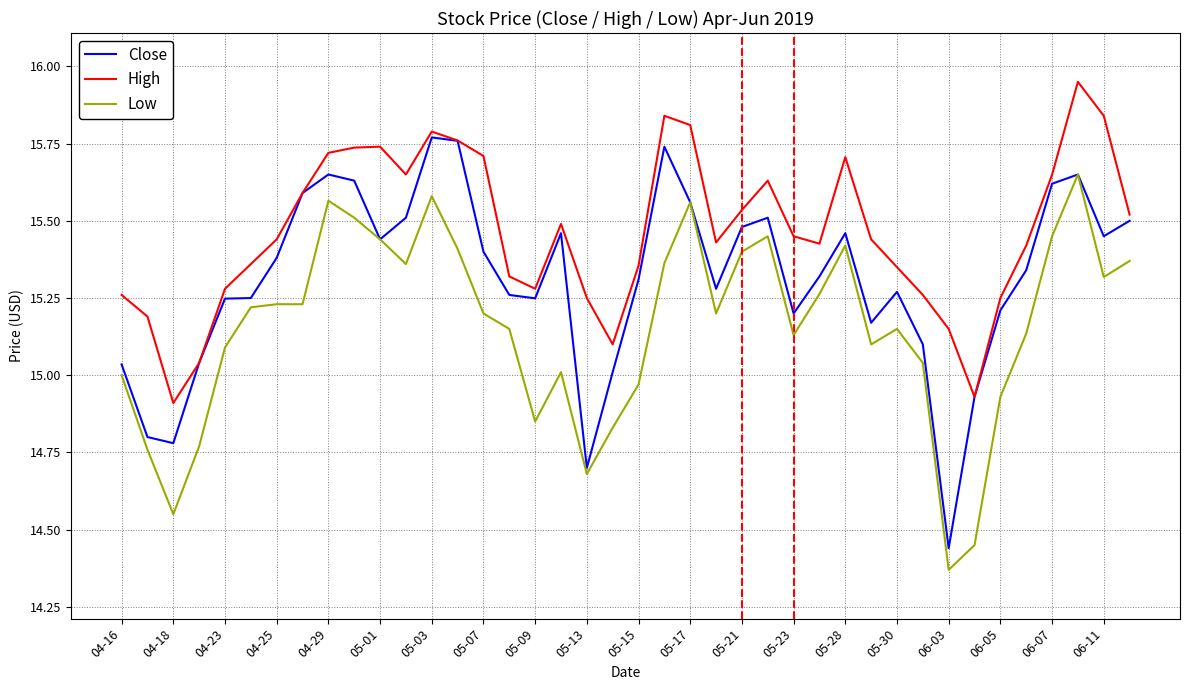

List the series in order of their peak value, highest first.

High, Close, Low